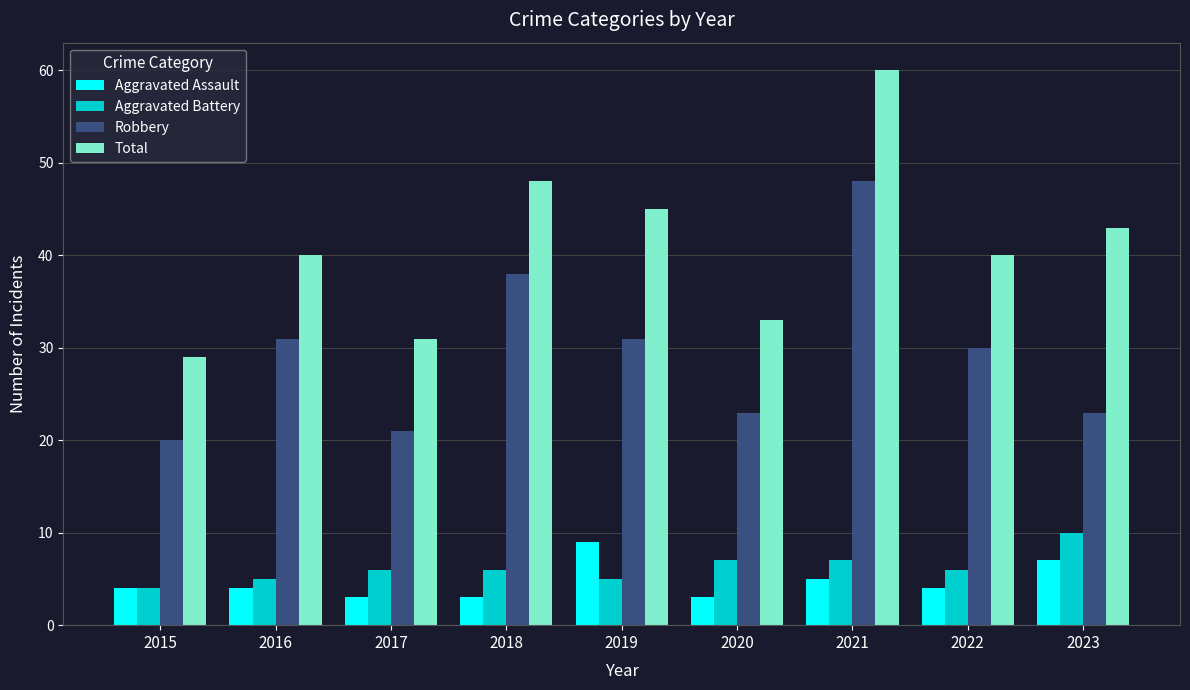

What value does the Aggravated Assault series have at 2015?

4